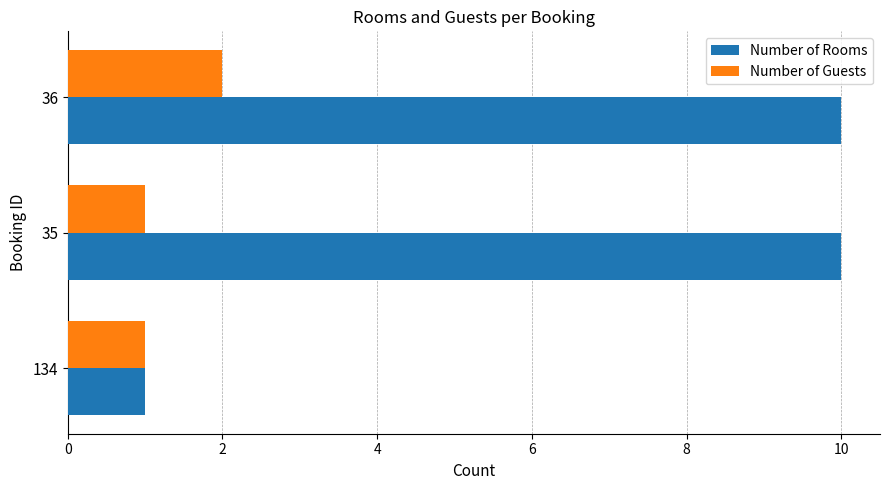

What is the maximum value for Number of Rooms?

10